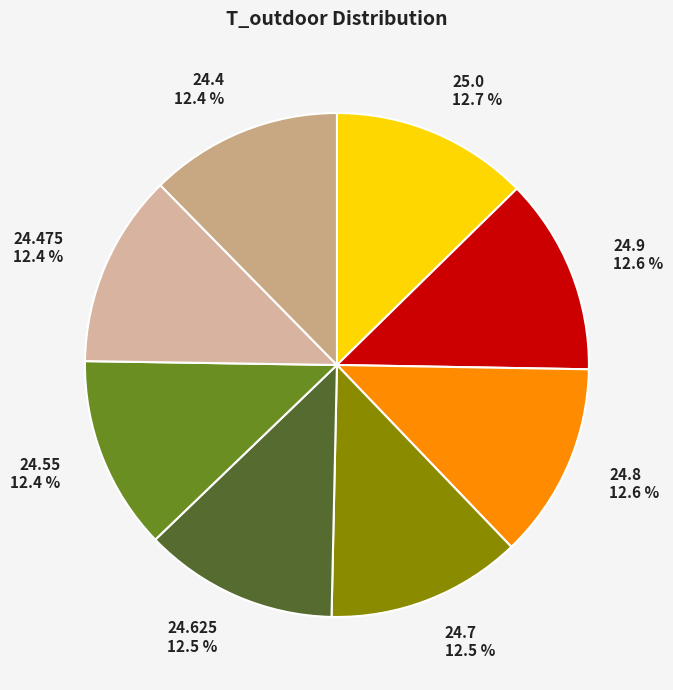

Does any single category account for the majority?

No